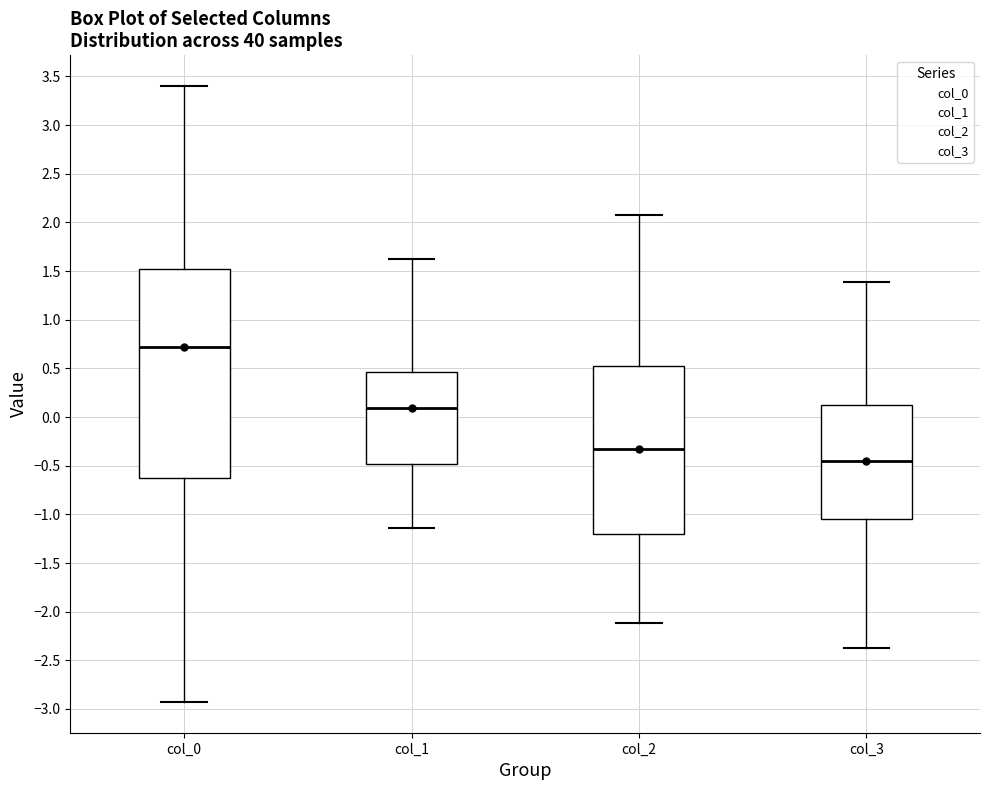

Where is the upper edge of the box for col_1 on the y-axis? The values are not printed on the chart, so give them approximately, as read against the axis.

0.45